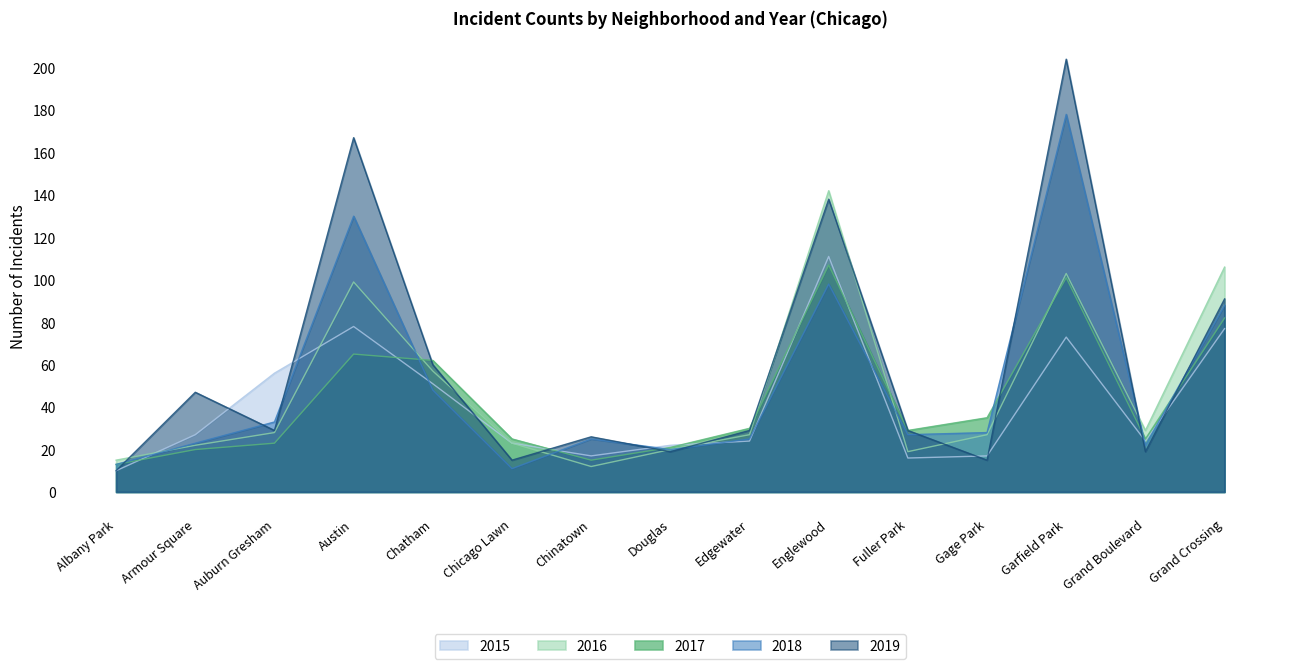

At how many categories does at least one series exceed 35?

7